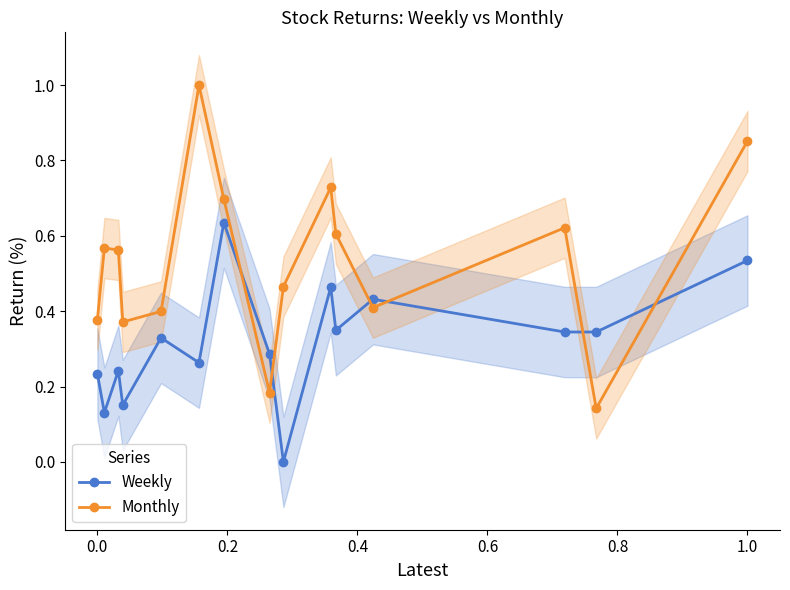

Is this an area chart (filled region under the line)?

No